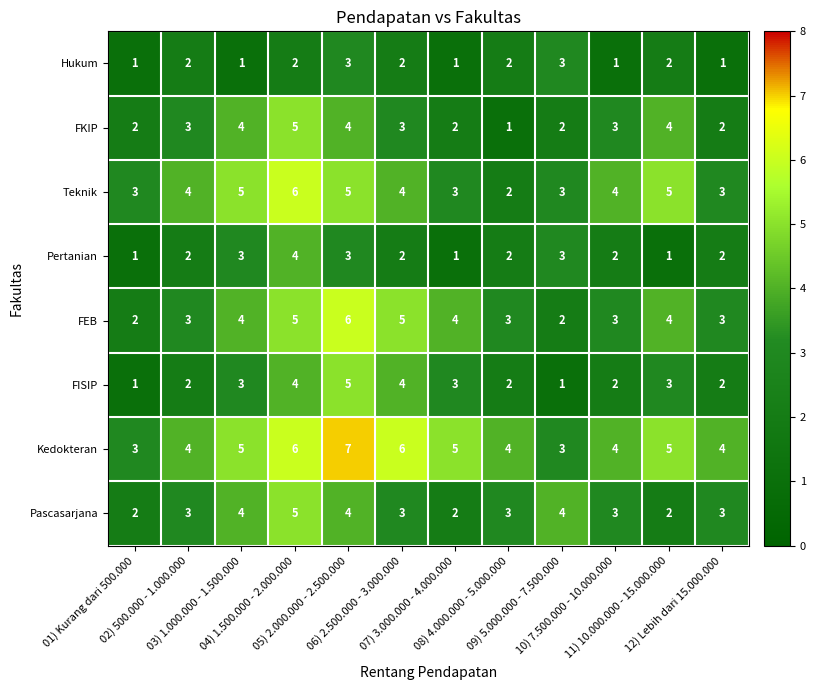

How many Teknik values are between 3 and 5?

10